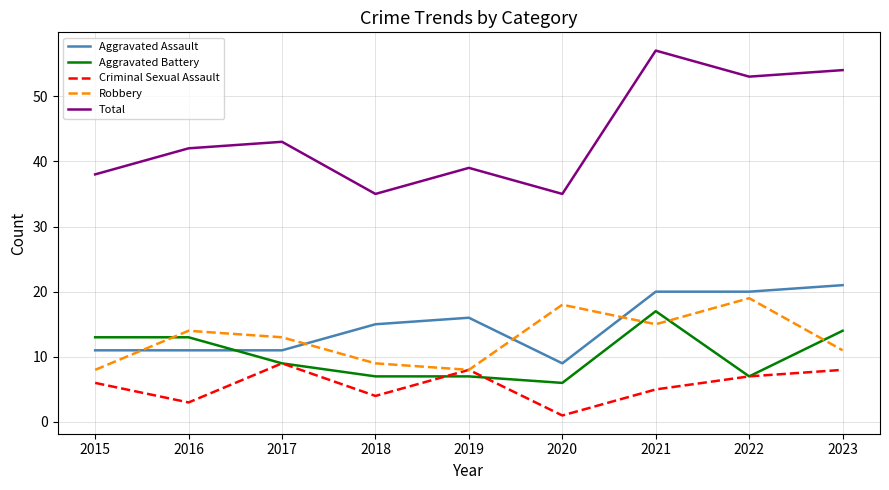

Between 2016 and 2017, which series saw the biggest shift?

Criminal Sexual Assault